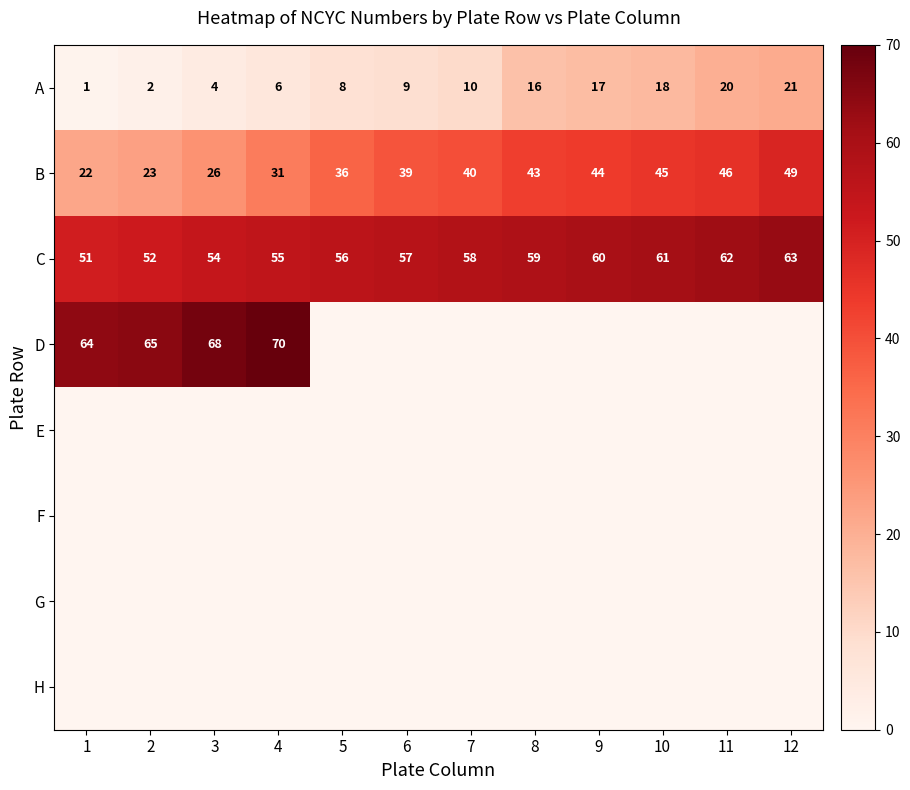

The B series shows 45 at 10. True or false?

True